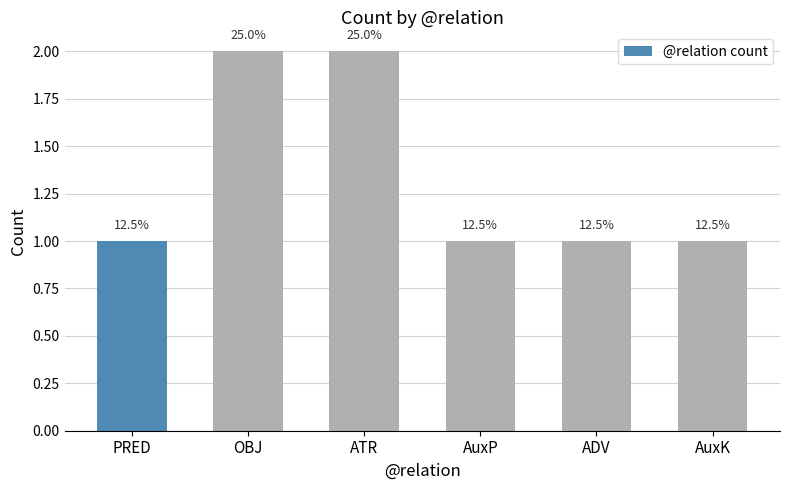

The value at OBJ is 2. True or false?

True